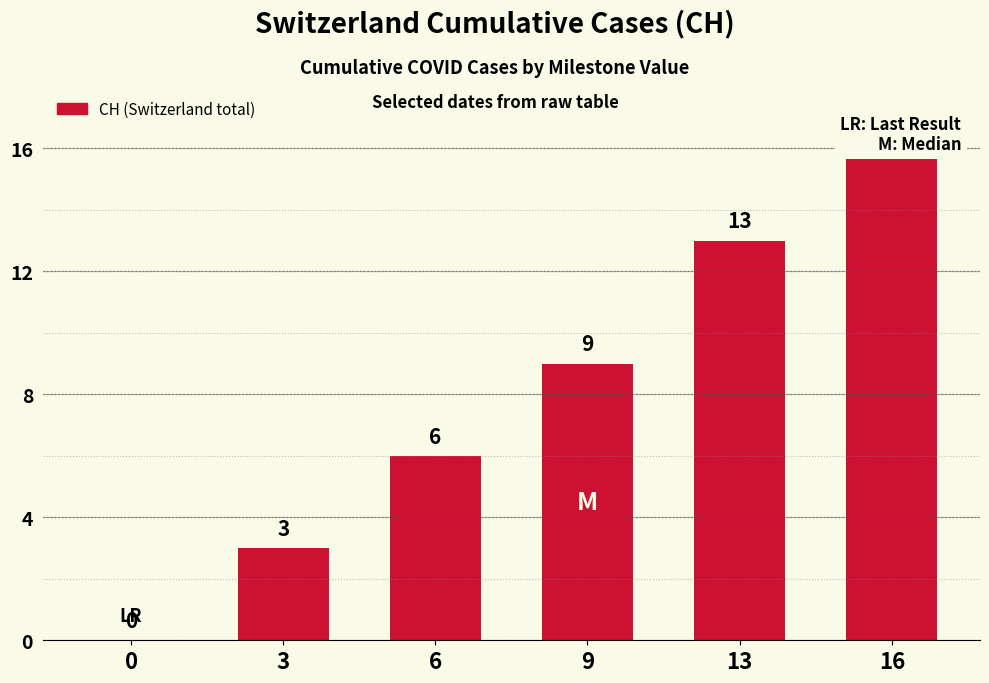

How many bars are there in total?

6